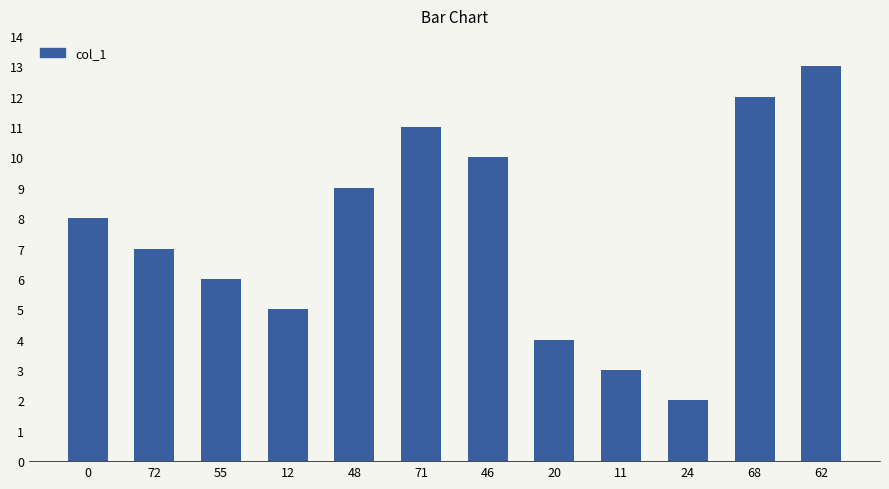

The chart shows a value of 4 at 0. True or false?

False